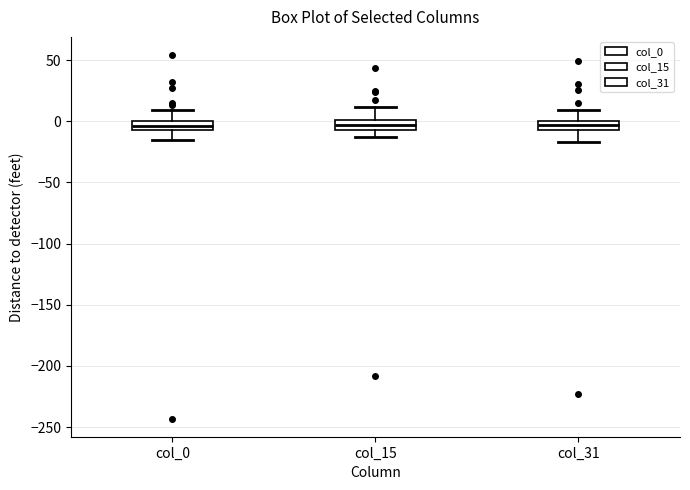

Reading left to right, read every box against the y-axis: the position of its median line, the range the box covers, and the ends of its whiskers. The values are not printed on the chart, so give them approximately, as read against the axis.

col_0: median -5 (inside the box), box -5 to 0, whiskers -15 to 10
col_15: median -5 (inside the box), box -5 to 0, whiskers -15 to 10
col_31: median -5 (inside the box), box -5 to 0, whiskers -15 to 10